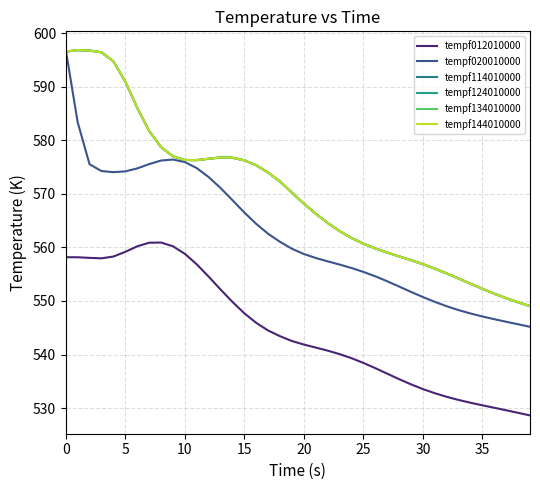

True or false: tempf144010000 and tempf124010000 cross at least once.

False